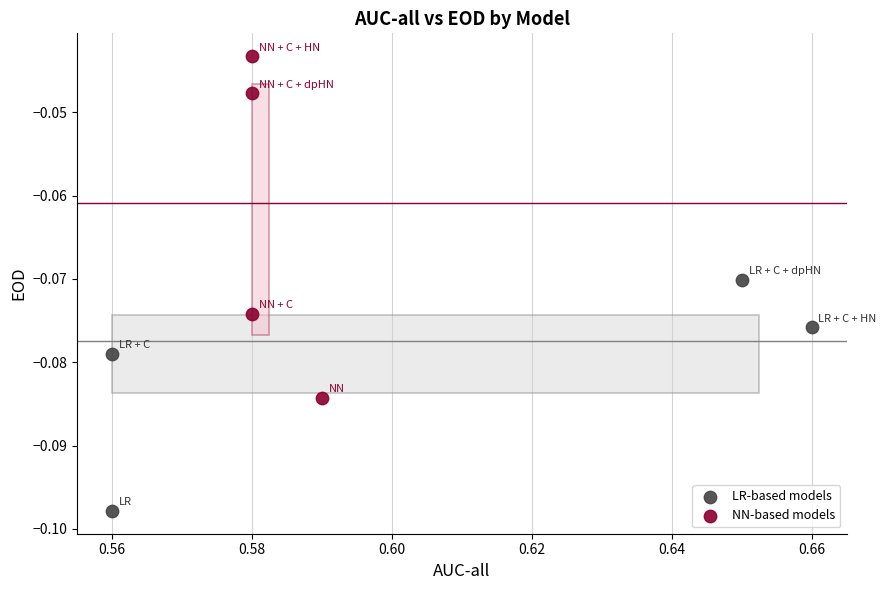

Which series reaches the maximum Y coordinate?

NN-based models